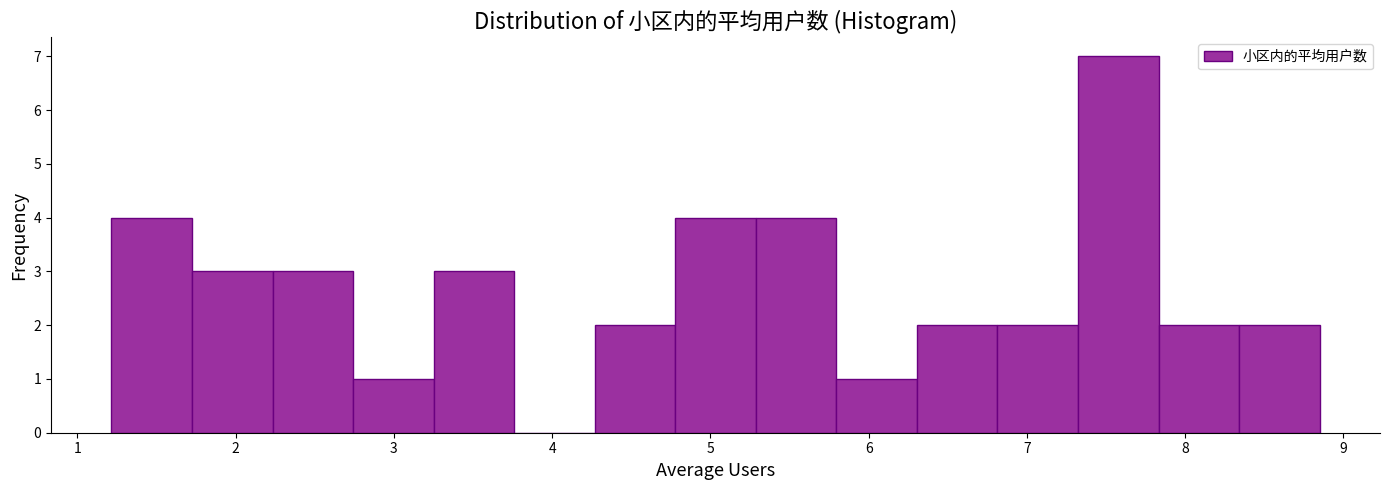

How tall is the bar that spans 5.3 to 5.8 on the x-axis? Neither the bar edges nor the heights are printed on the chart, so give them approximately, as read against the axes.

4